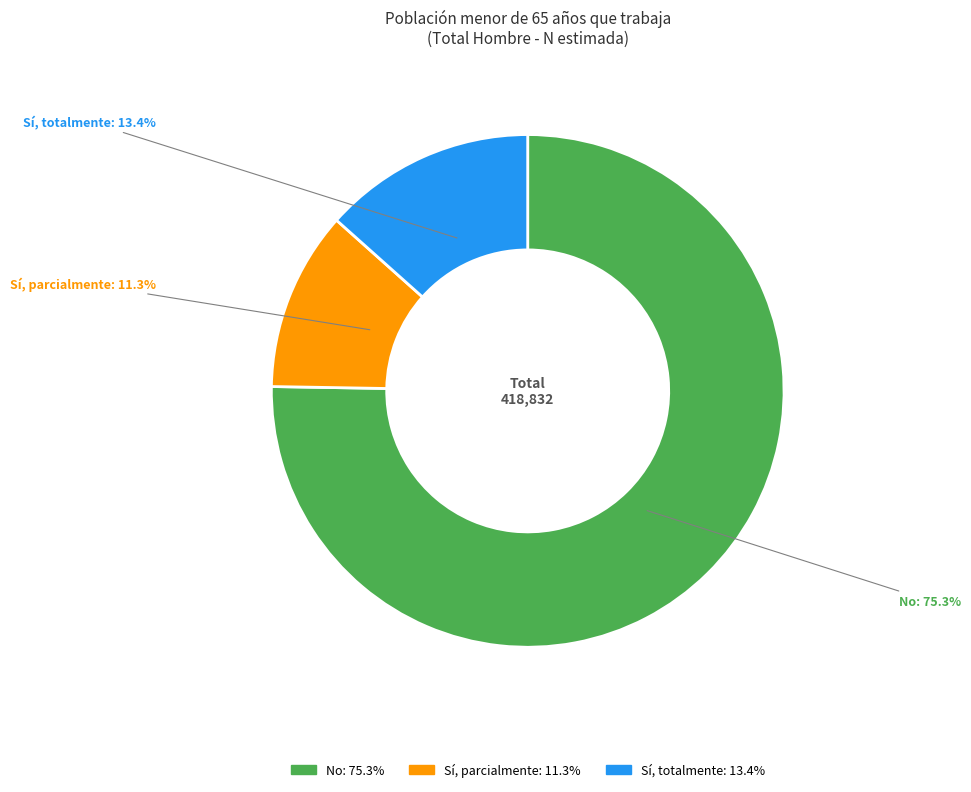

Does Sí, parcialmente represent more than half of the total?

No